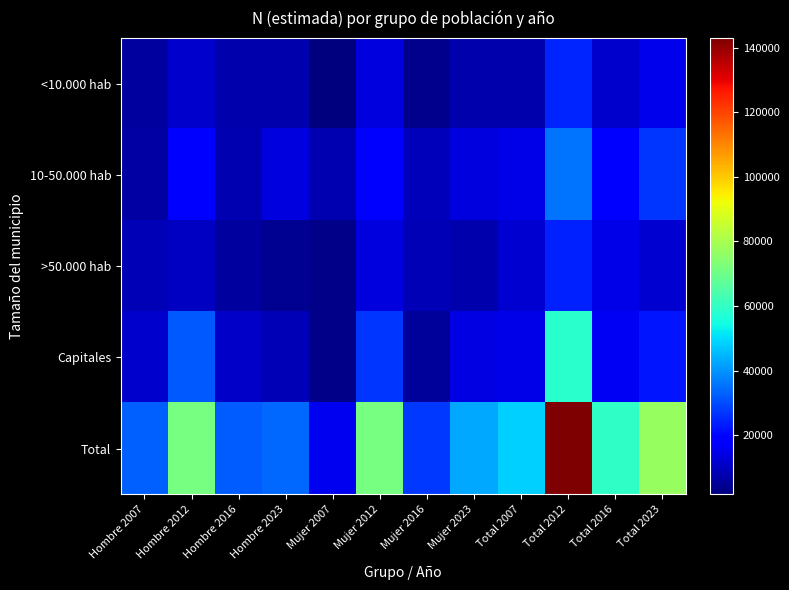

What is the difference between the highest and lowest values at Hombre 2016?

26509